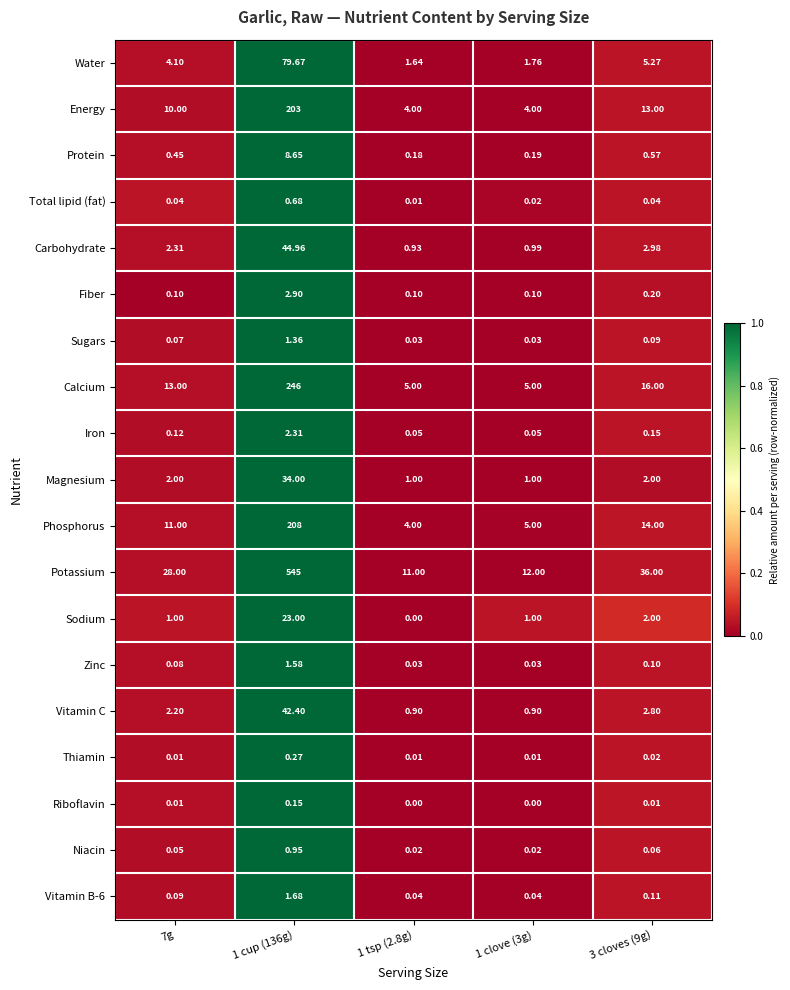

How many categories are shown in the chart?

5